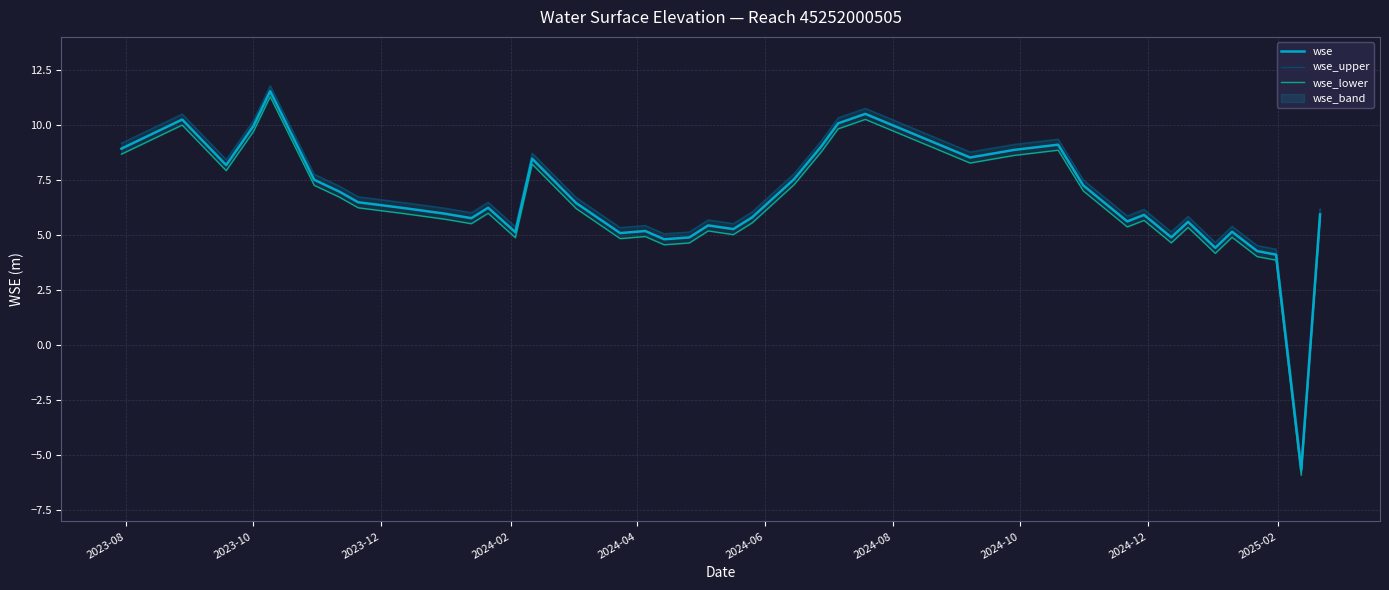

What is the maximum value for wse?

11.5